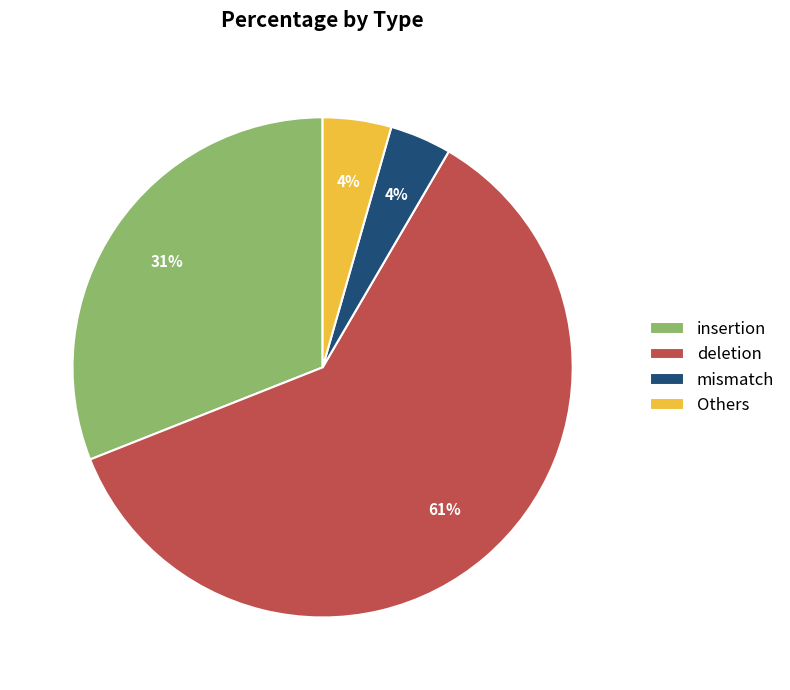

Between mismatch and deletion, which is larger?

deletion